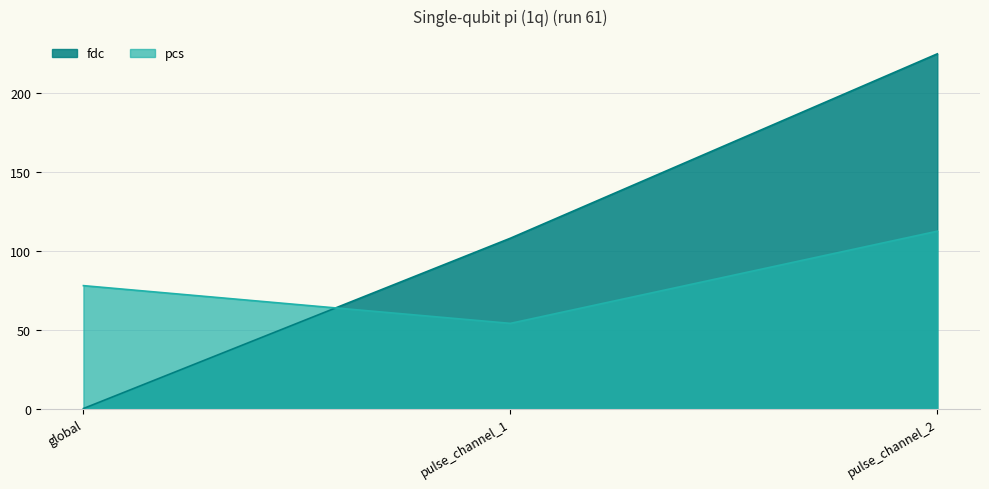

At which label does fdc reach its peak?

pulse_channel_2